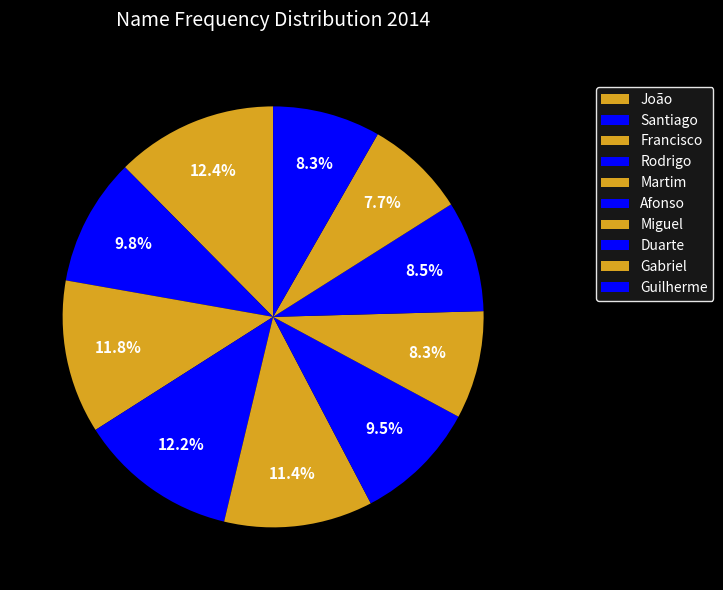

Count the number of slices in the pie.

10